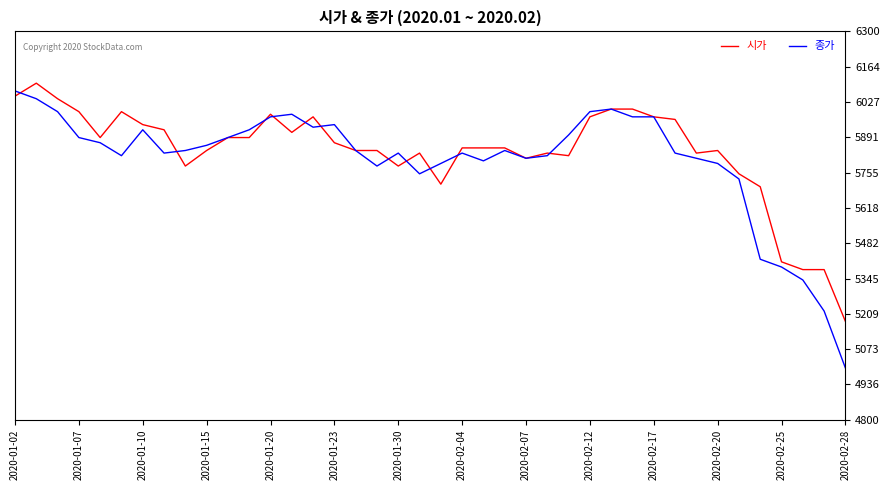

True or false: 시가 and 종가 intersect in this chart.

True